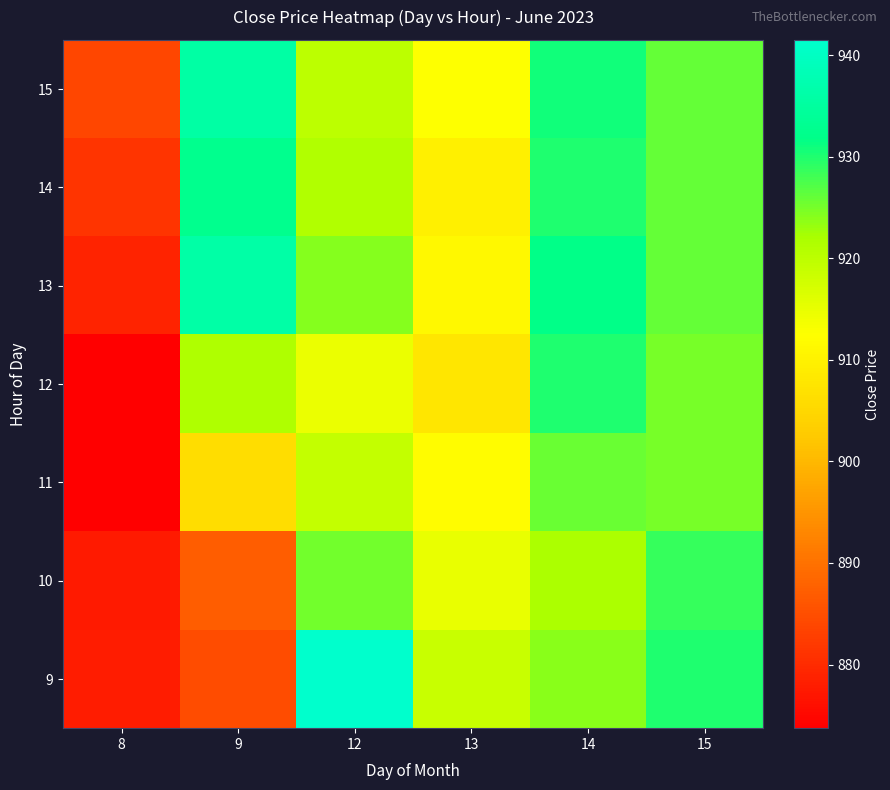

List the series in order of their peak value, highest first.

9, 13, 15, 14, 12, 10, 11